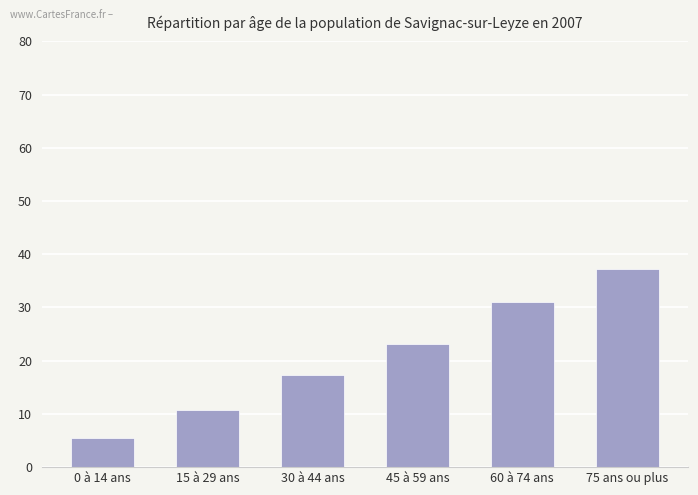

What is the sum of all values?

124.9